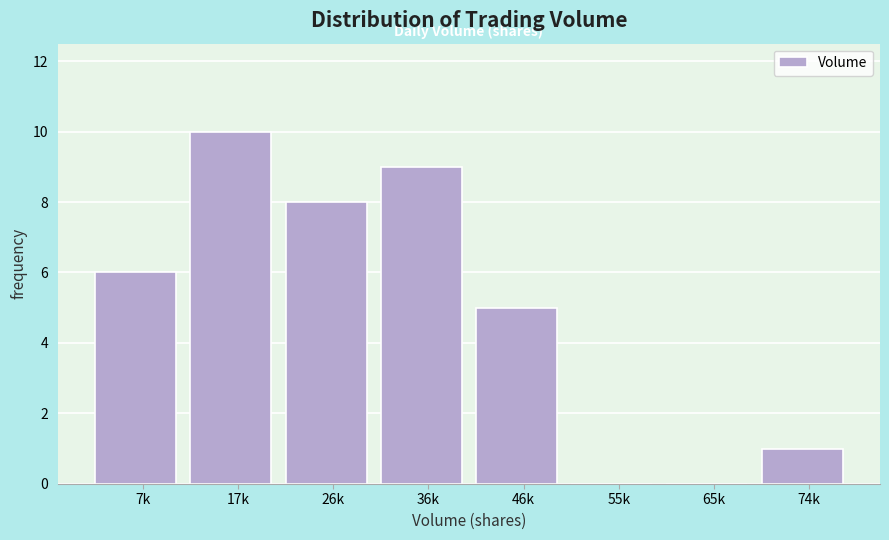

Reading left to right, extract all data points from this chart.

7k=6	17k=10	26k=8	36k=9	46k=5	55k=0	65k=0	74k=1